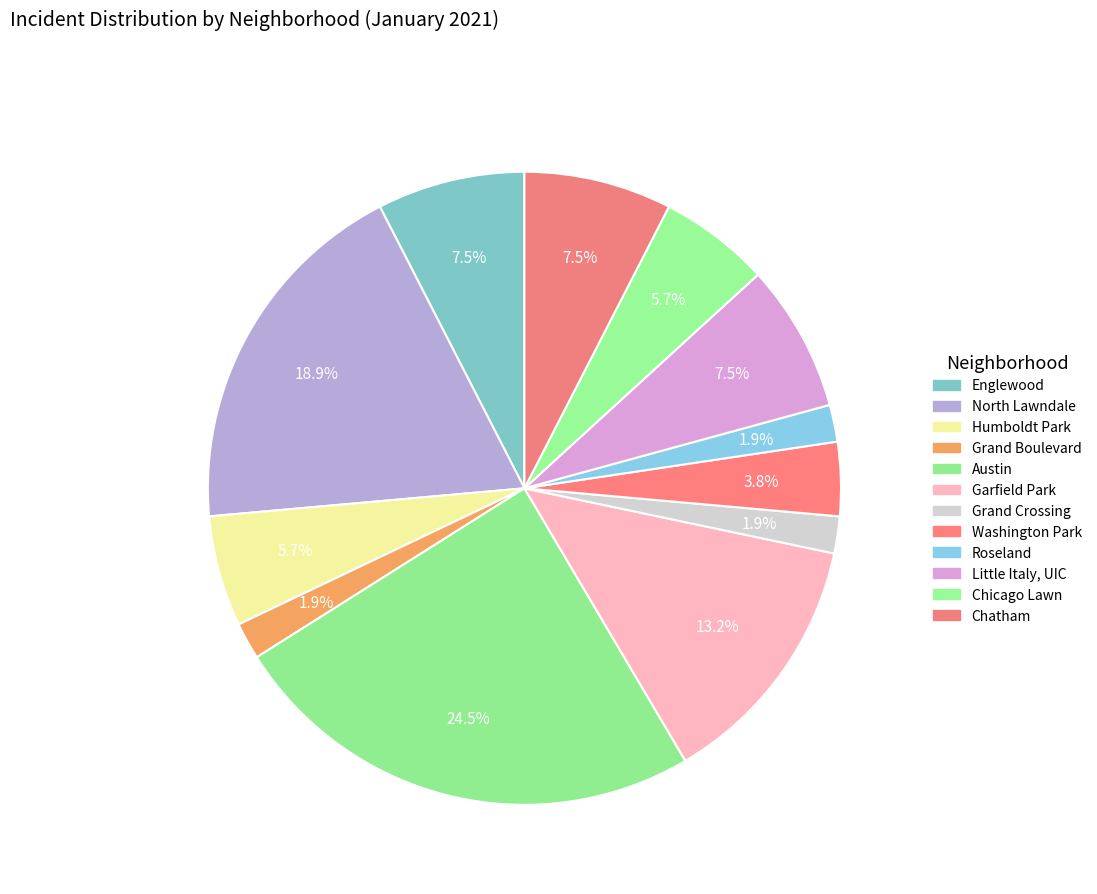

How many slices are in this pie chart?

12